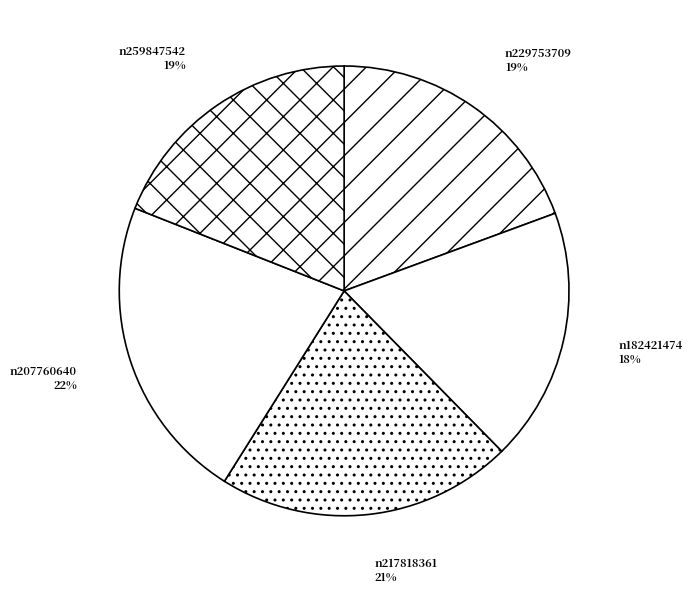

Is the sum of n217818361 and n229753709 greater than half?

No